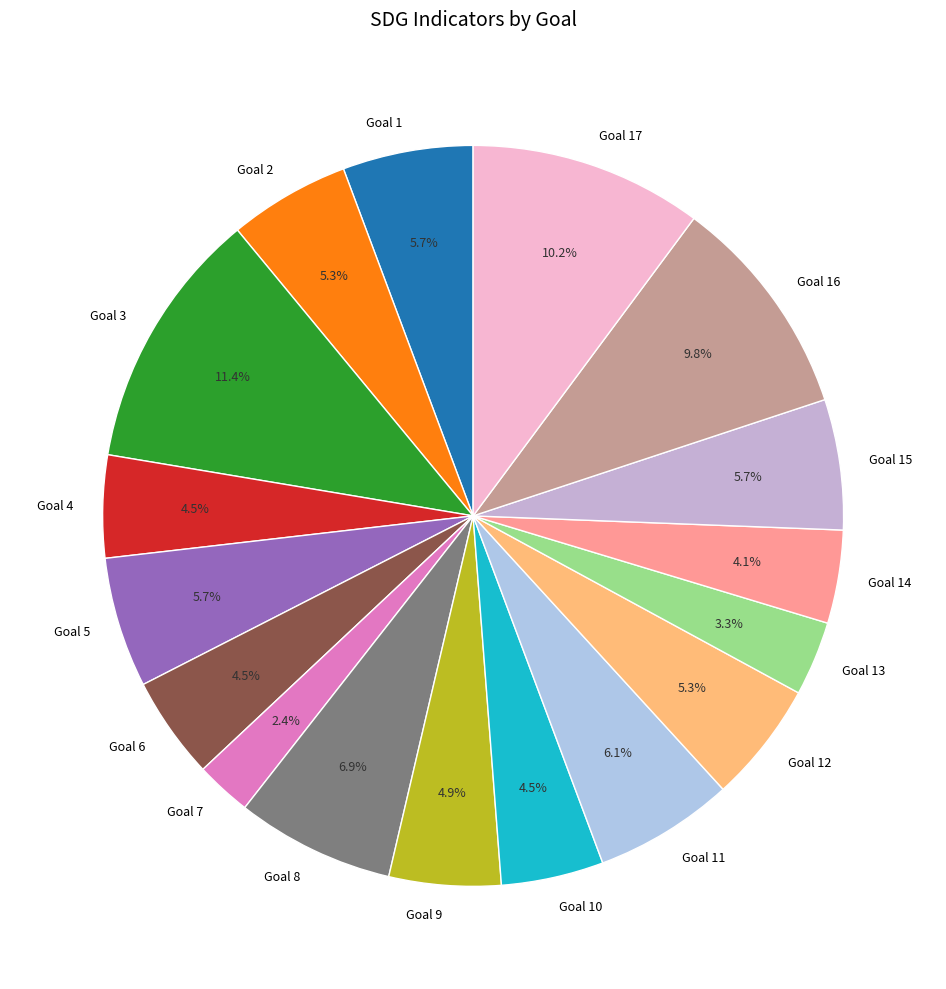

Does Goal 15 represent more than half of the total?

No